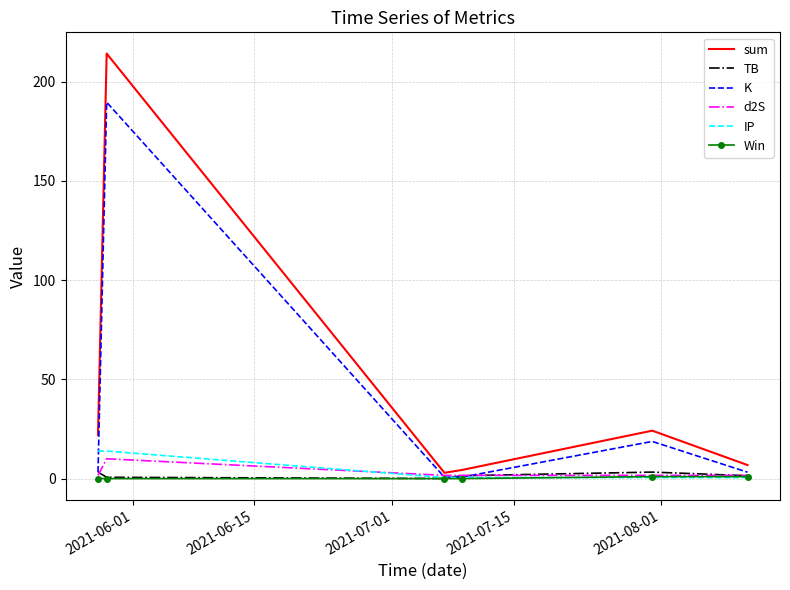

Which series has the largest range (max minus min)?

sum